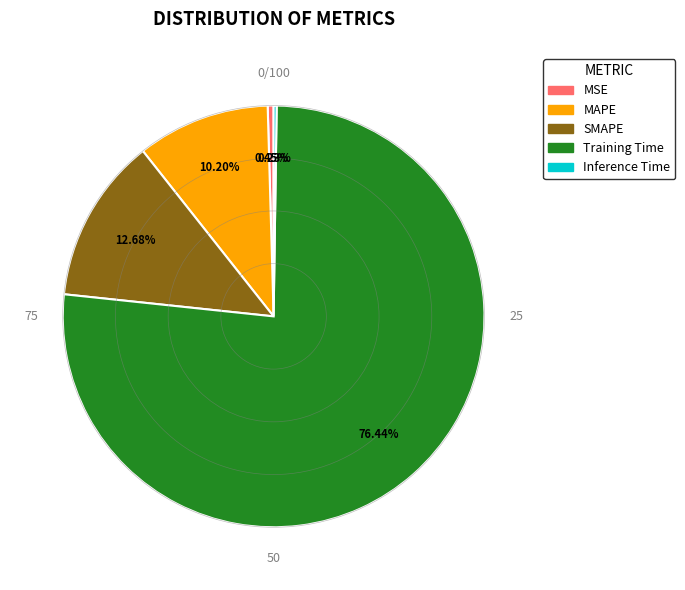

Is there any slice that represents more than half of the pie?

Yes